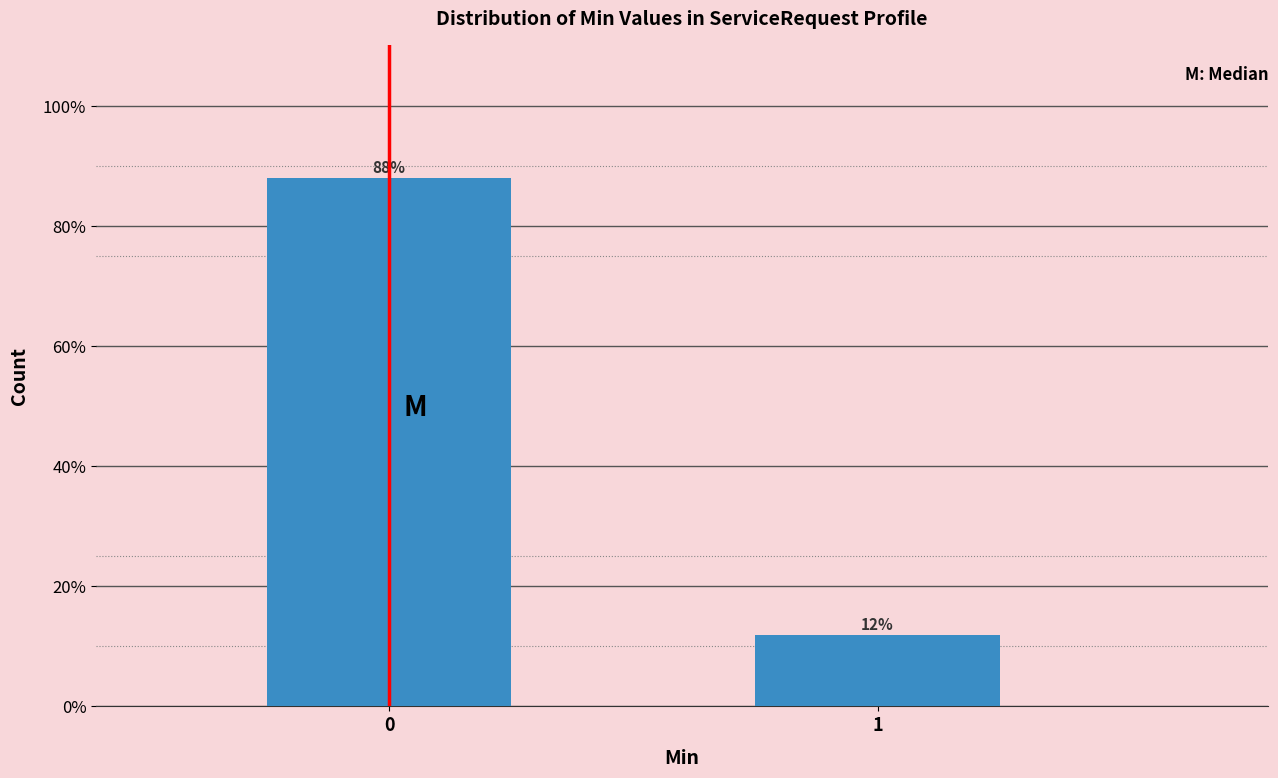

What is the value of the 1st bar from the left?

88.1